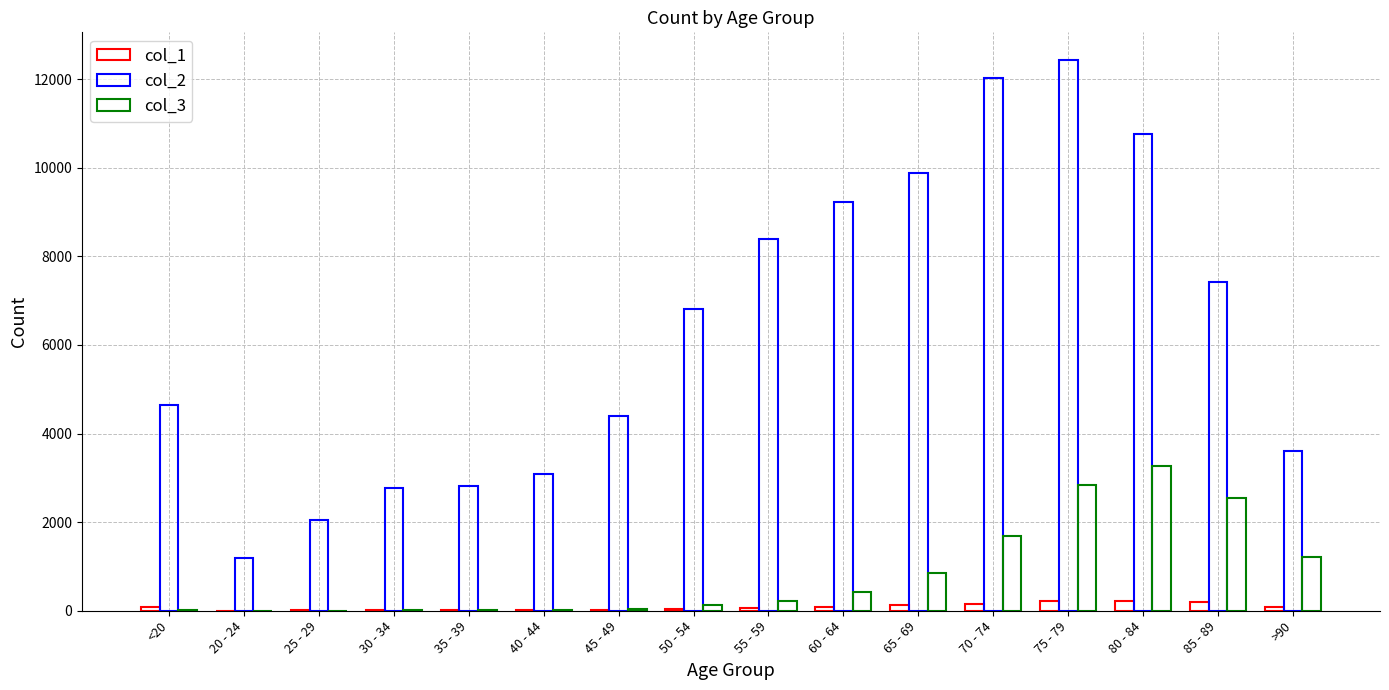

The col_3 series shows 801 at >90. True or false?

False